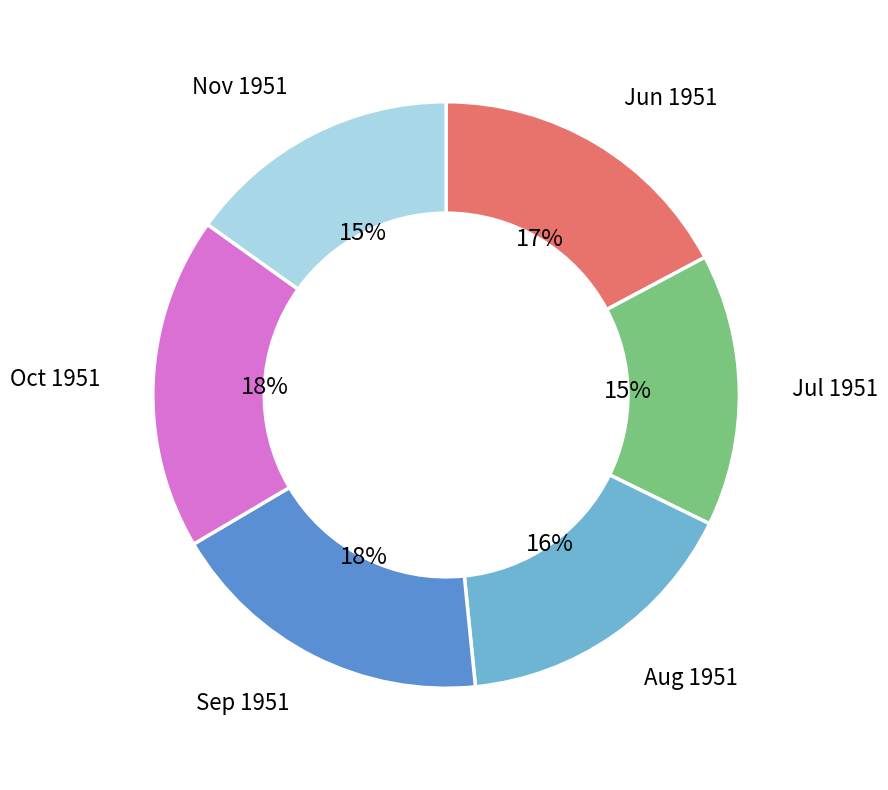

Does any single category account for the majority?

No